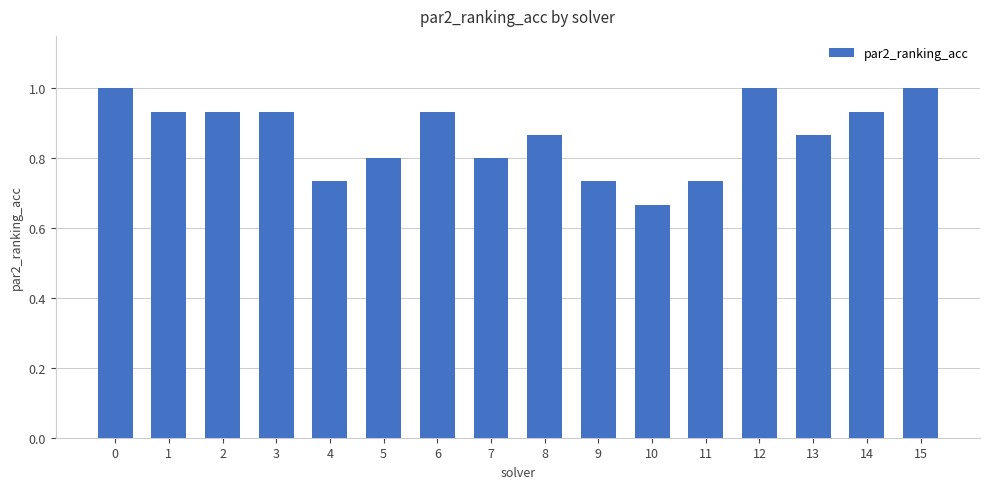

At which label is the value closest to 0?

10